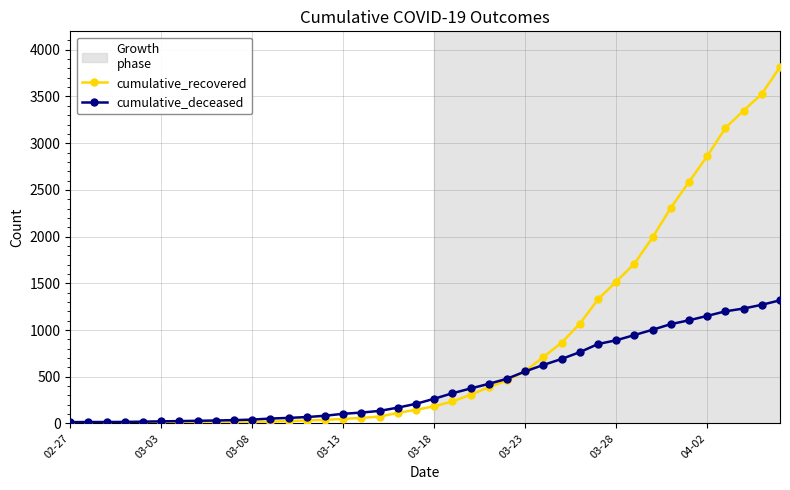

Which series has the largest total across all categories?

cumulative_recovered